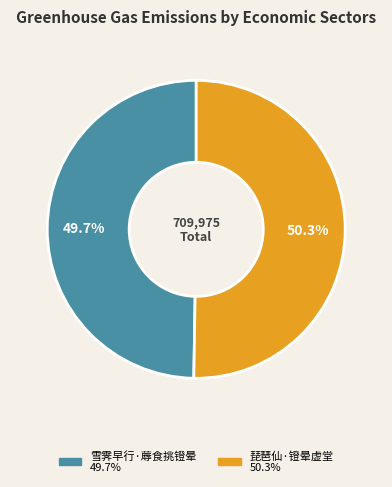

Which has a higher value, 雪霁早行·蓐食挑镫晕 or 琵琶仙·镫晕虚堂?

琵琶仙·镫晕虚堂